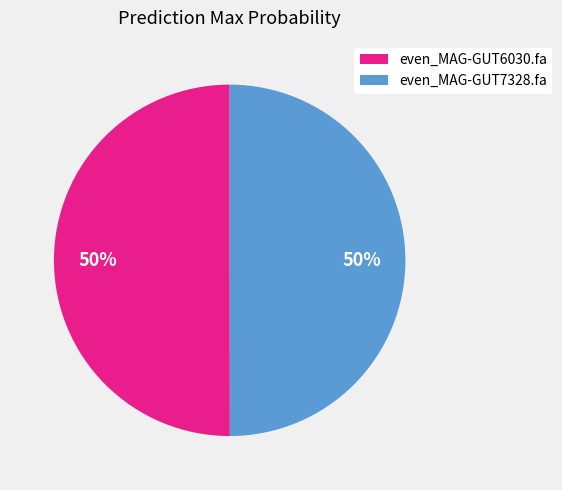

True or false: even_MAG-GUT6030.fa accounts for 50% of the total.

True